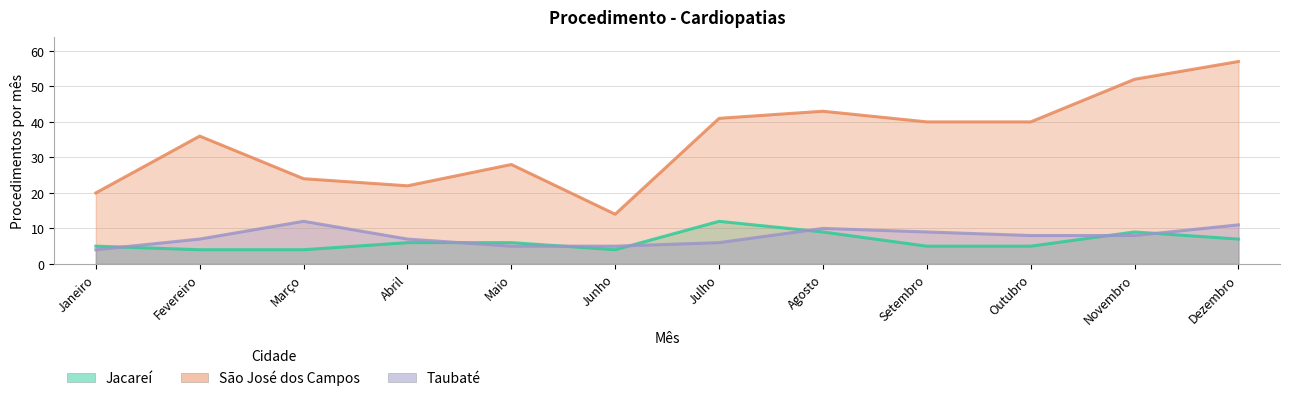

What is the label of the 4th point from the right?

Setembro